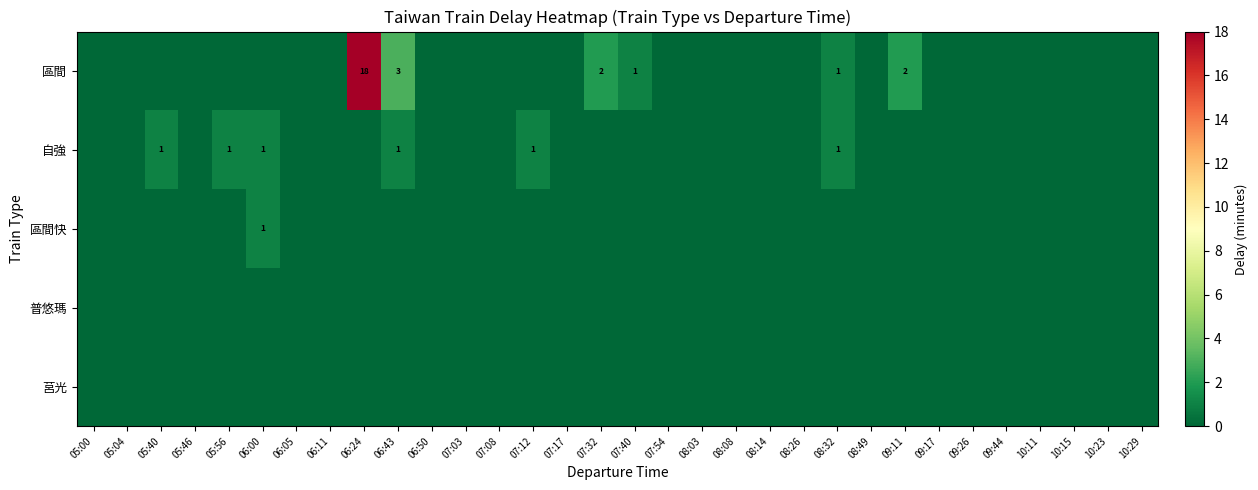

True or false: 區間 has a value of 0 at 07:54.

True